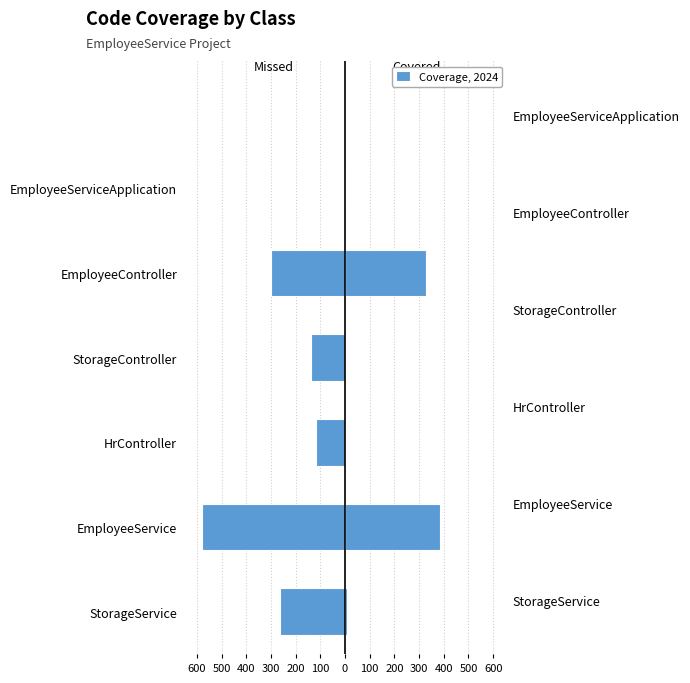

How many bars are there in total?

12